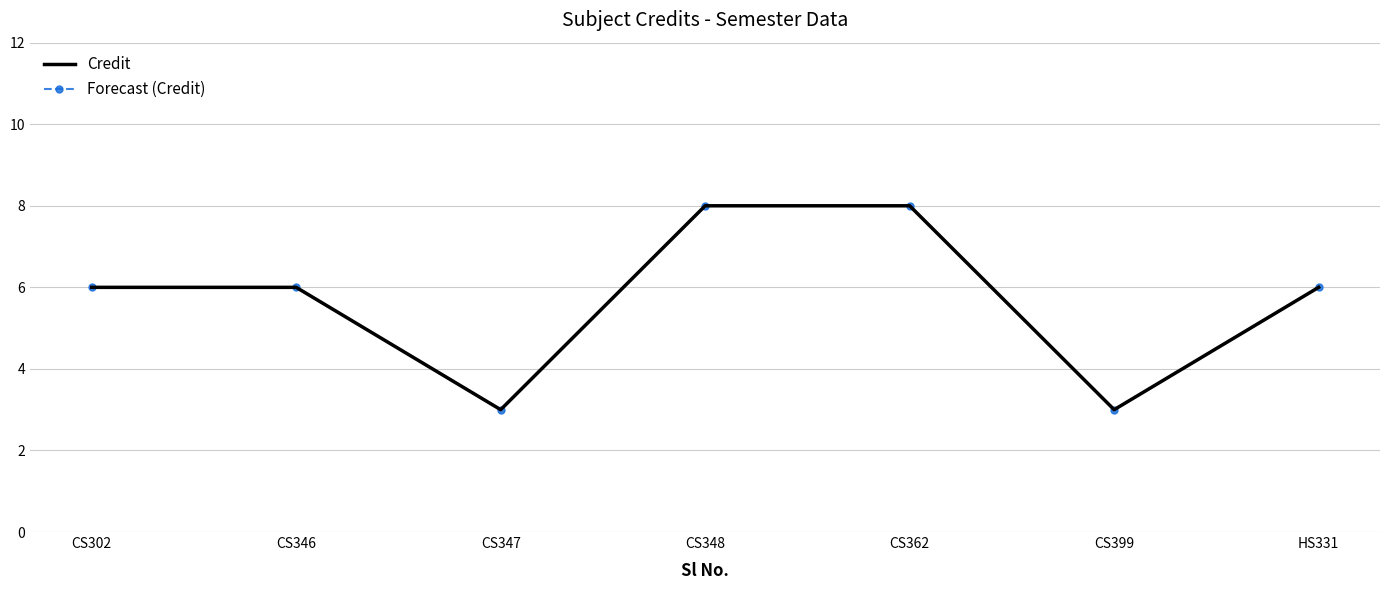

How many values in the Credit series are below 6?

2